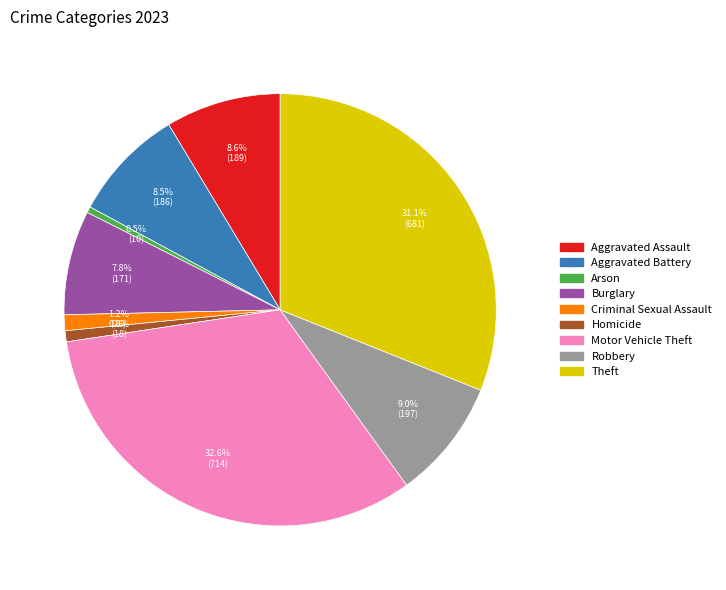

To the nearest percent, what is the difference between the Aggravated Assault and Homicide slice percentages?

8%